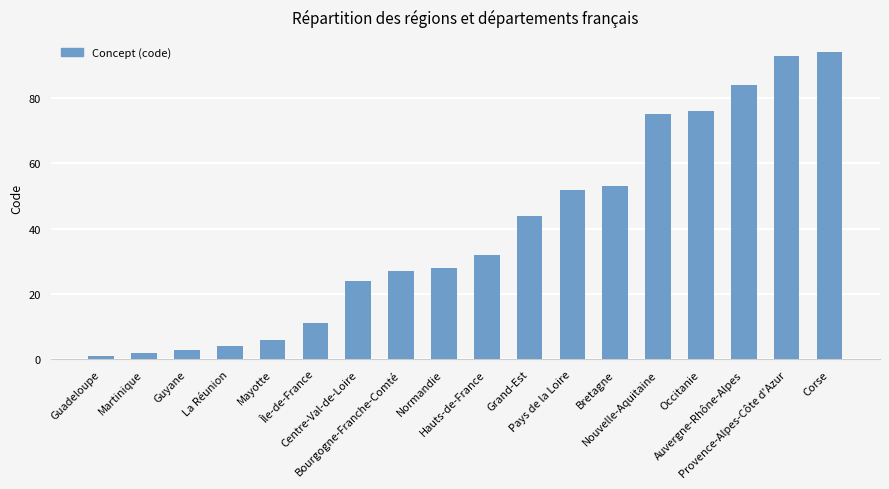

Which category has the highest value across all series?

Corse